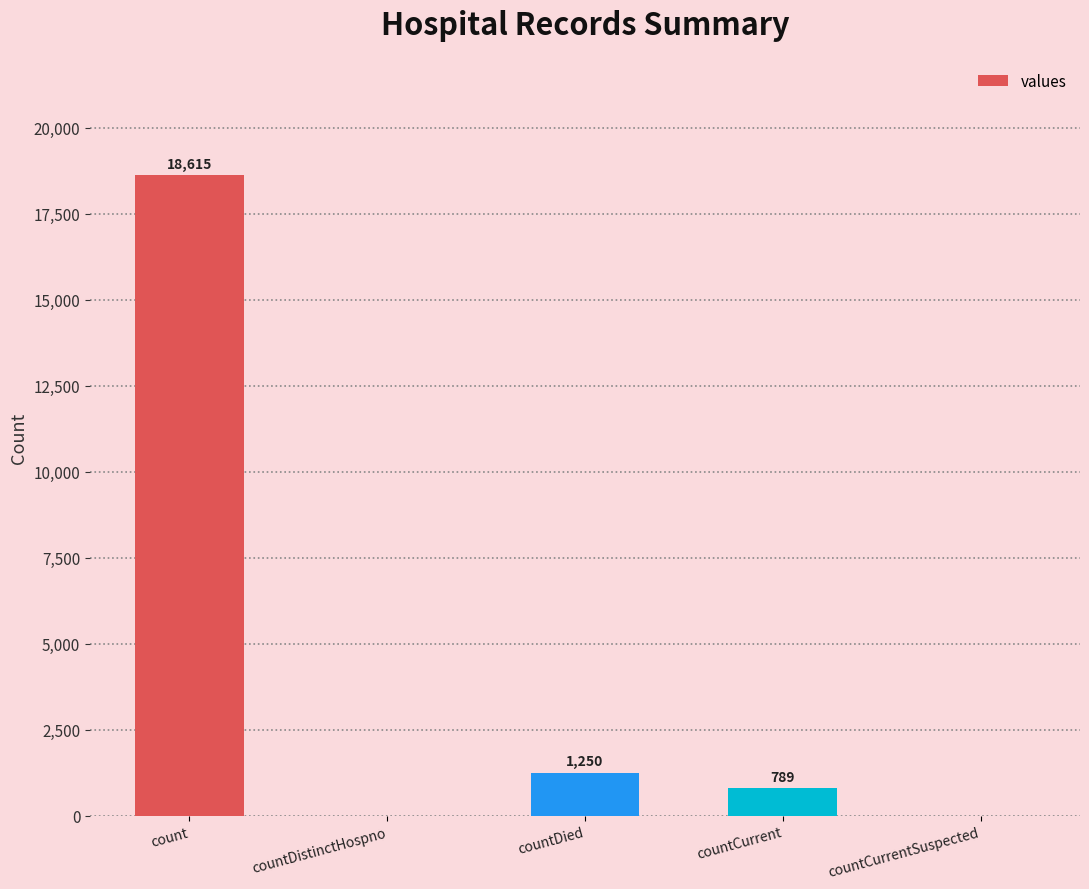

Which has a higher value, count or countDied?

count